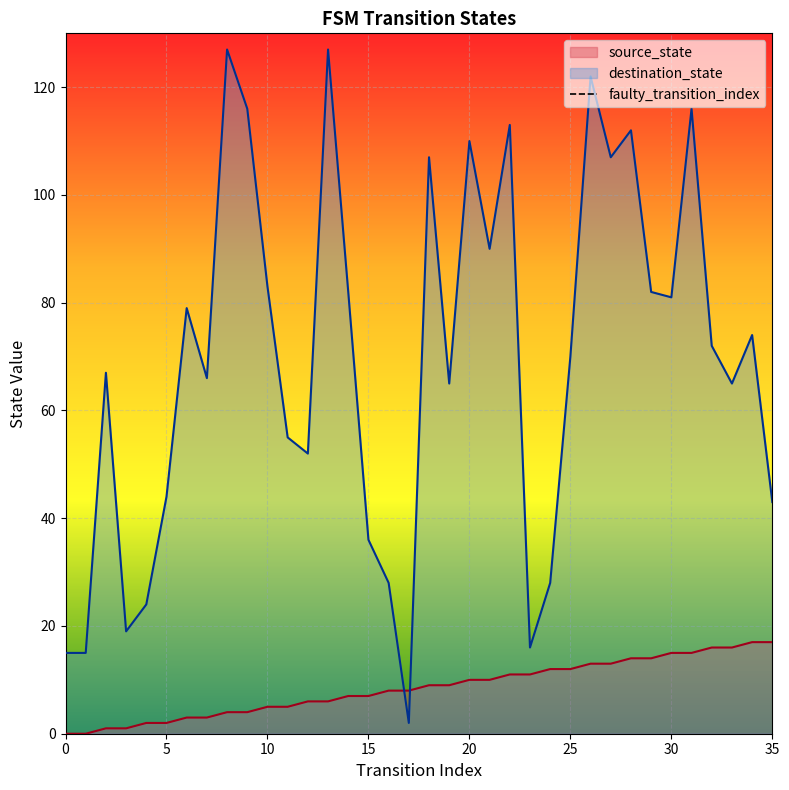

True or false: destination_state has a value of 36 at 15.

True